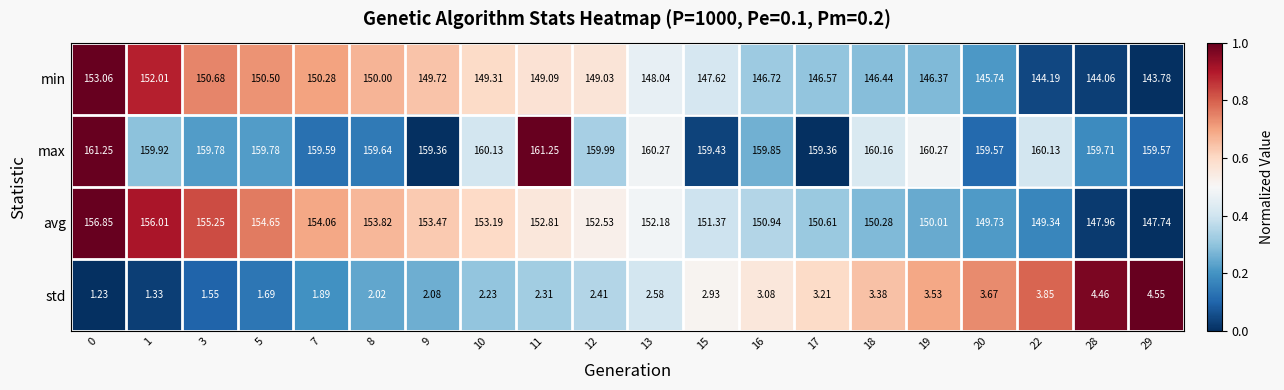

Which series has the largest total across all categories?

max